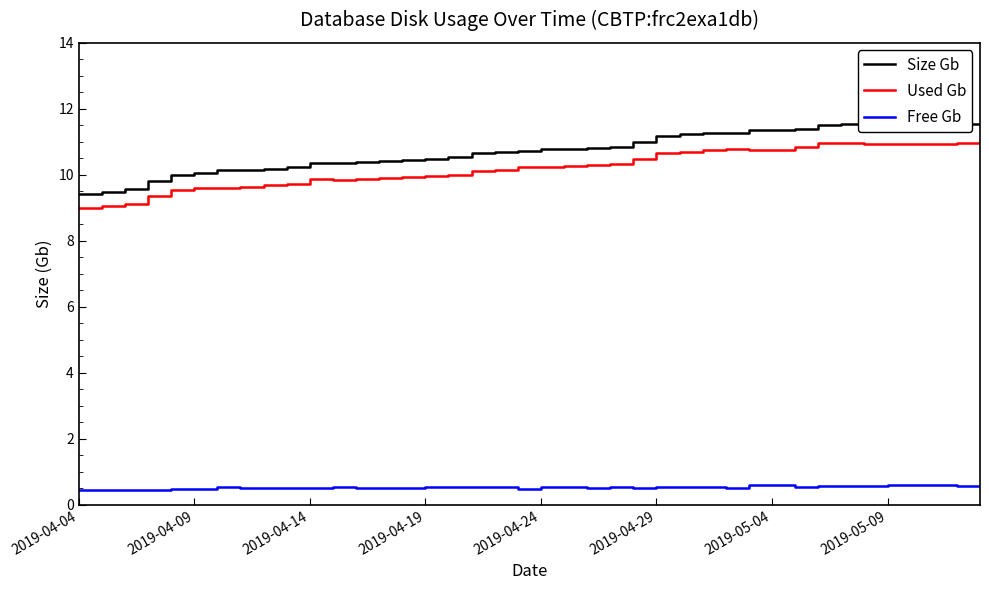

What is the lowest value of the Used Gb series?

9.0